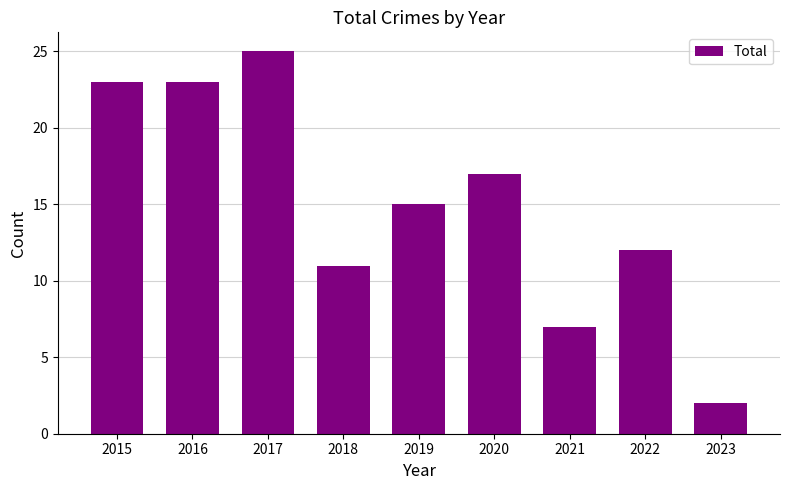

Where is the data nearest to the value 13?

2022